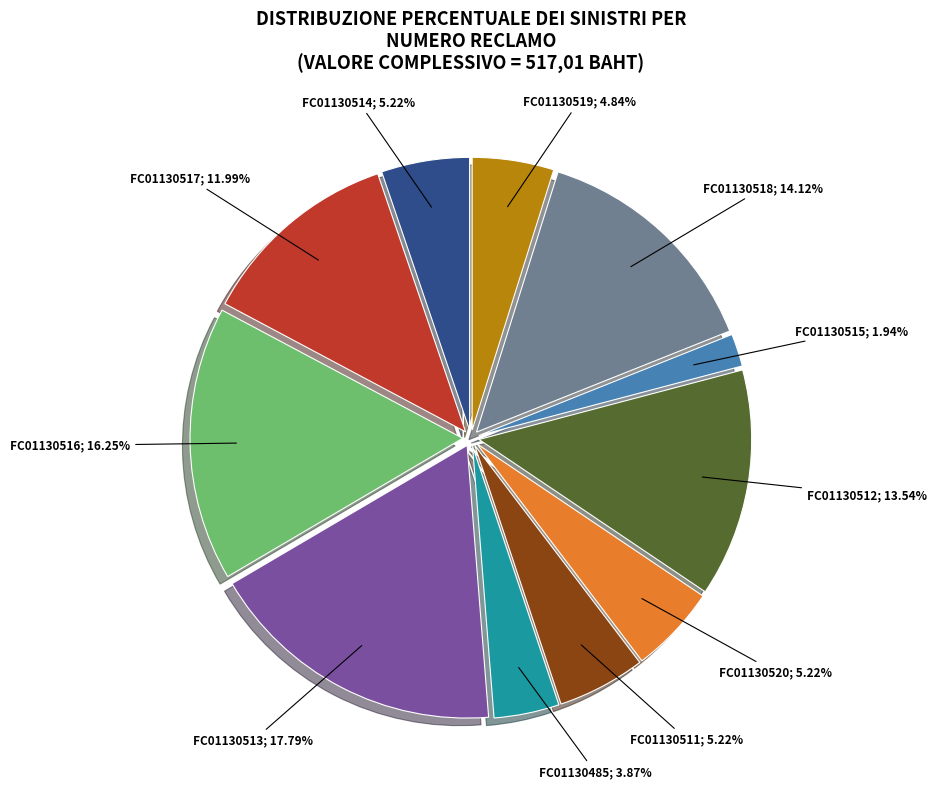

Is there a majority slice in this chart?

No